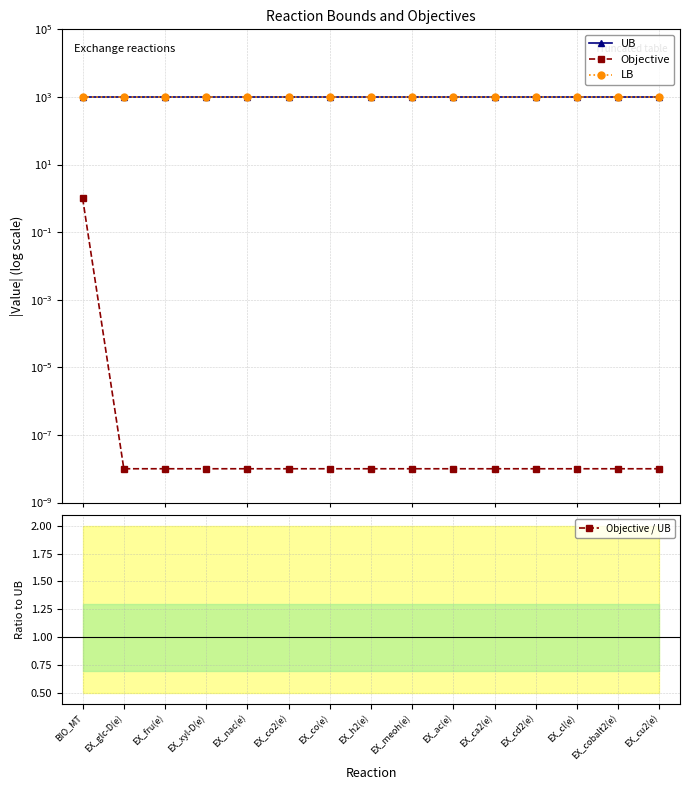

At how many categories does at least one series exceed 302?

15